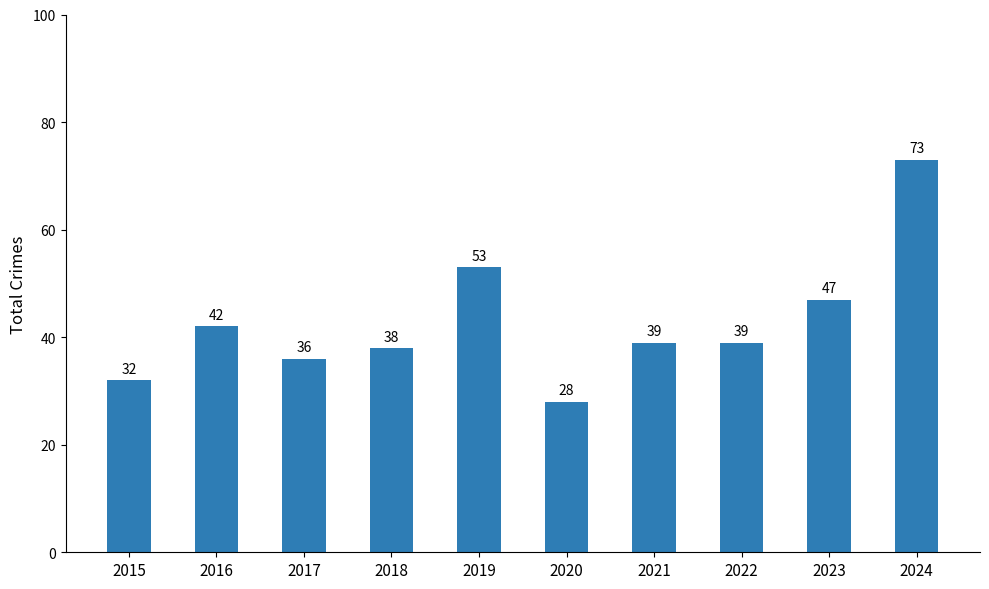

What is the average value?

43